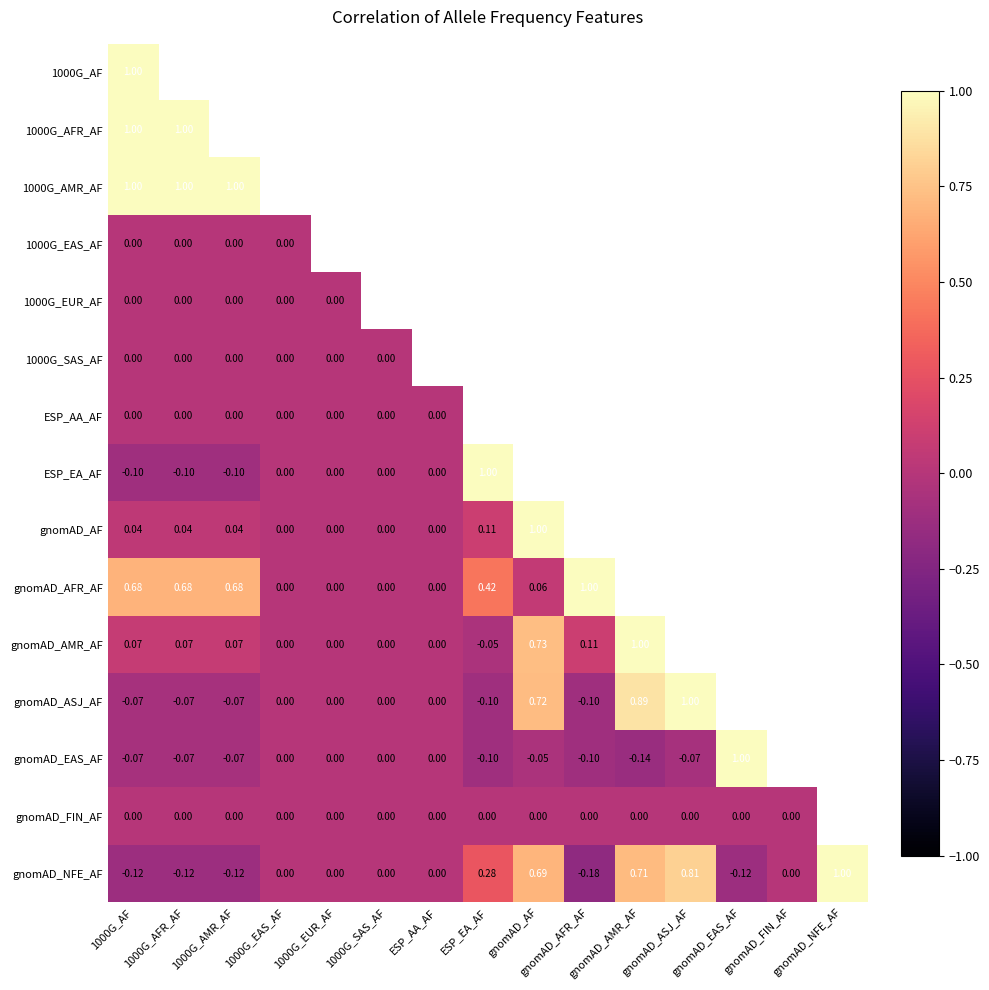

Which category has the highest value in the gnomAD_NFE_AF series?

gnomAD_NFE_AF